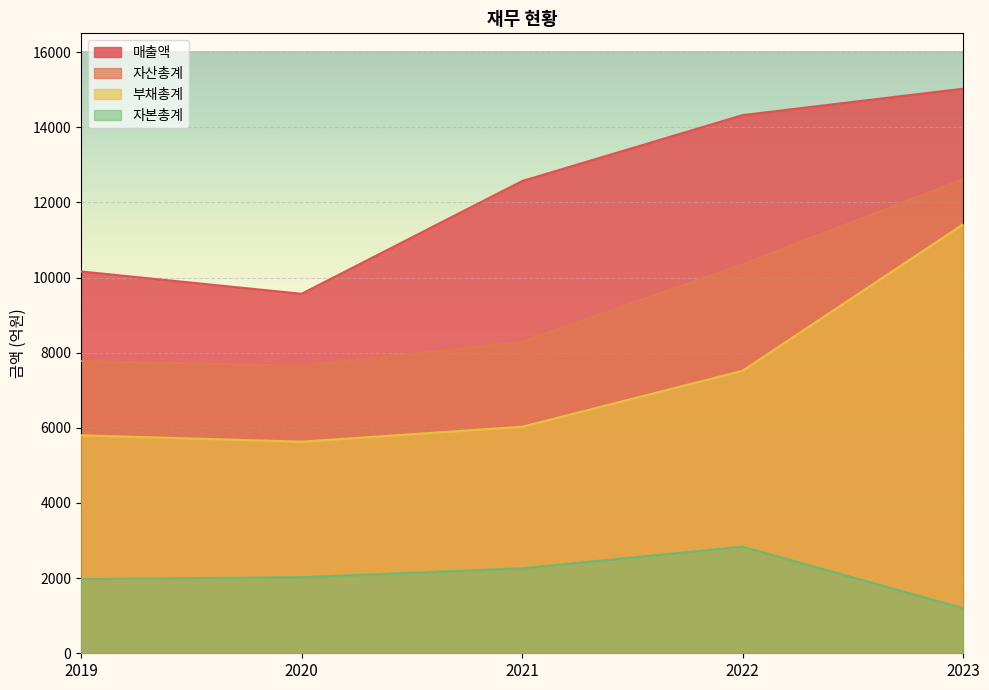

What is the approximate value of 자산총계 at 2022, to the nearest 10?

10360